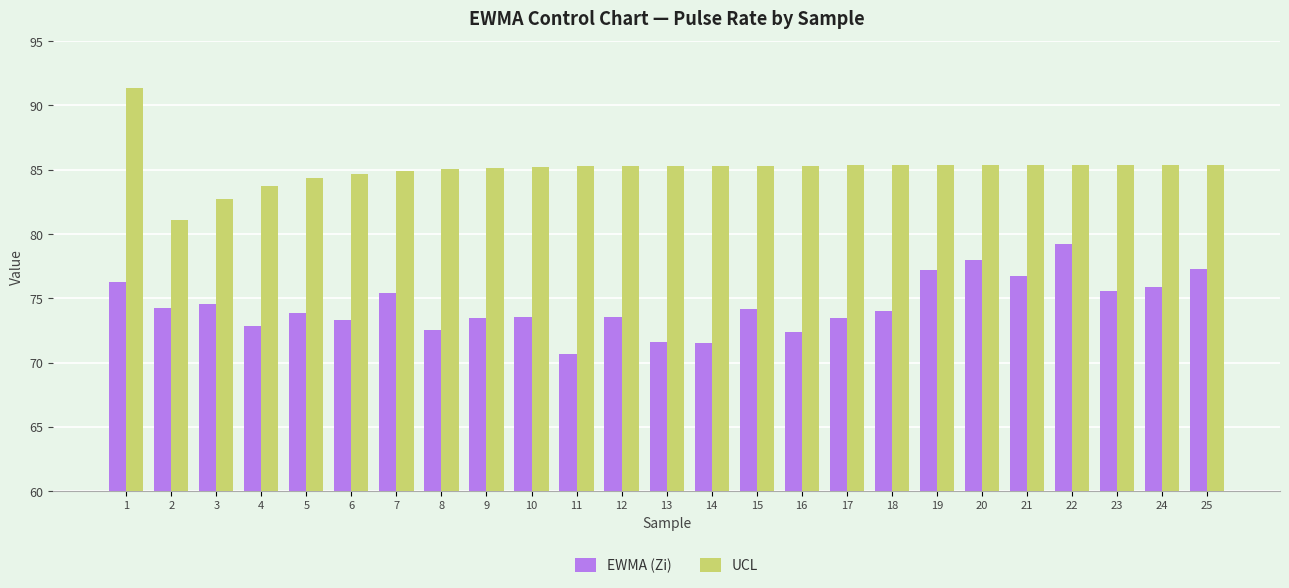

Which series has the largest range (max minus min)?

UCL